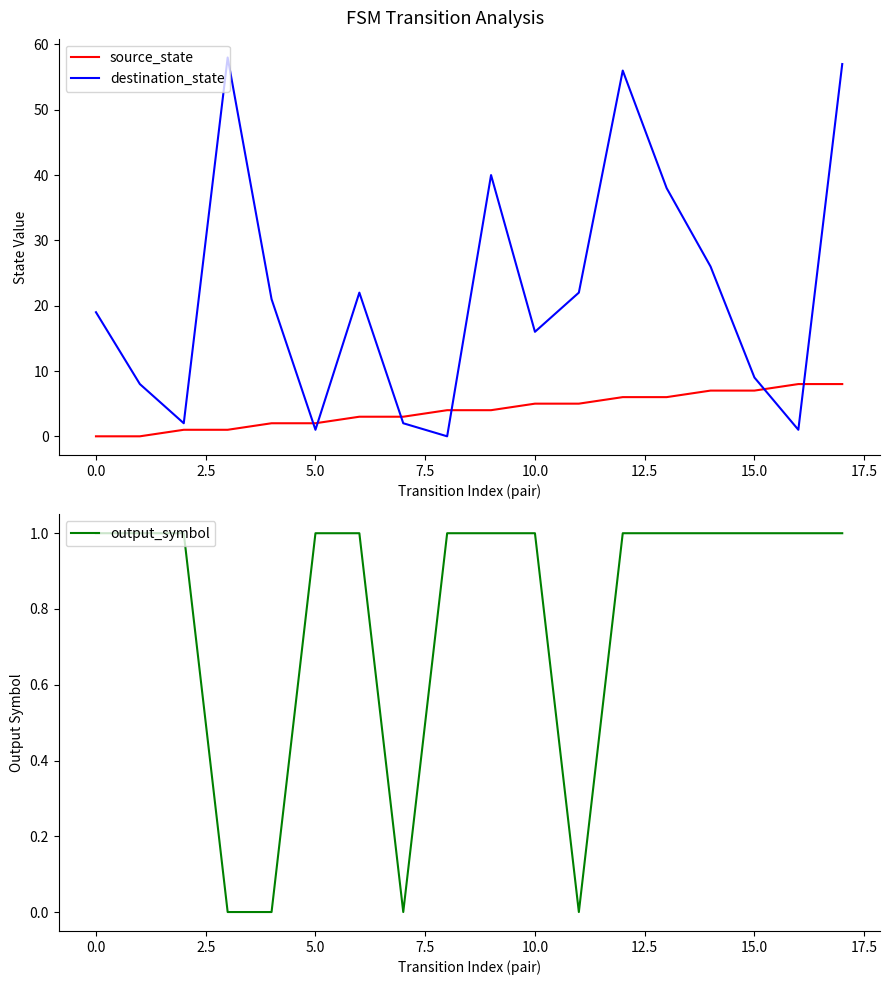

What is the label of the 4th point from the right?

14